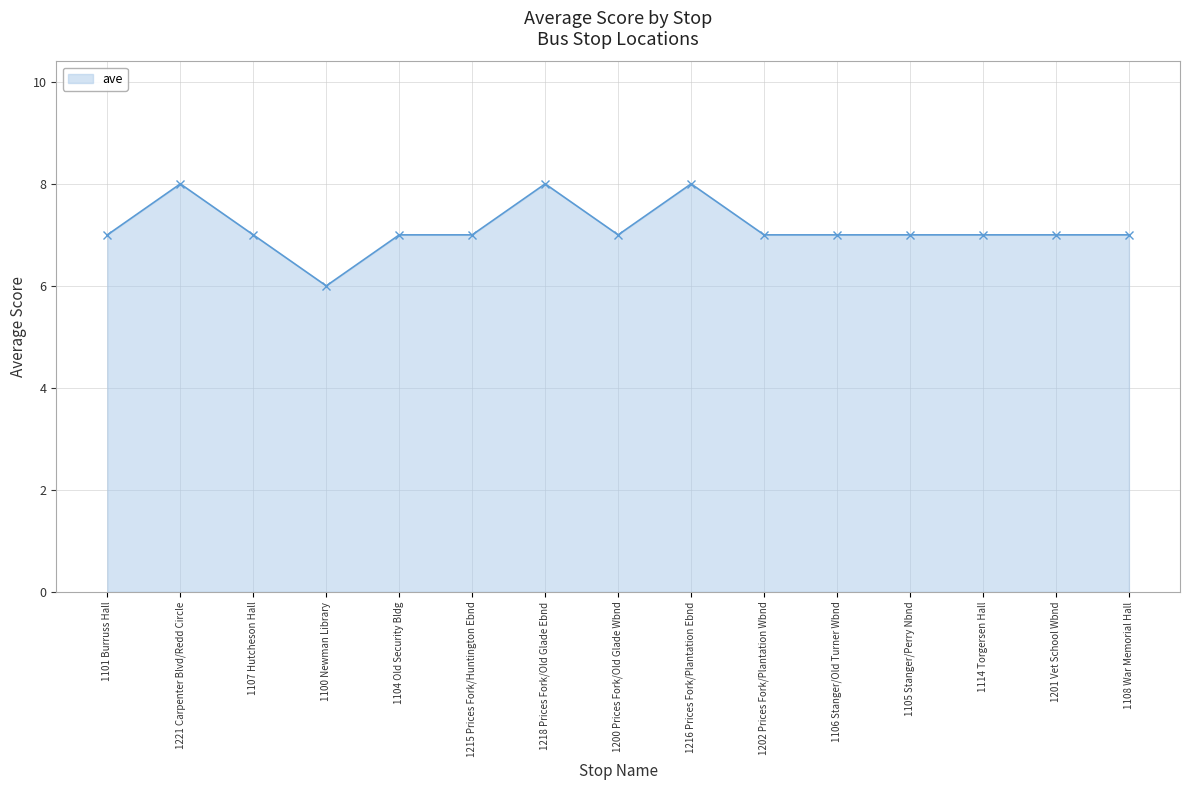

What is the label of the 2nd point from the left?

1221 Carpenter Blvd/Redd Circle